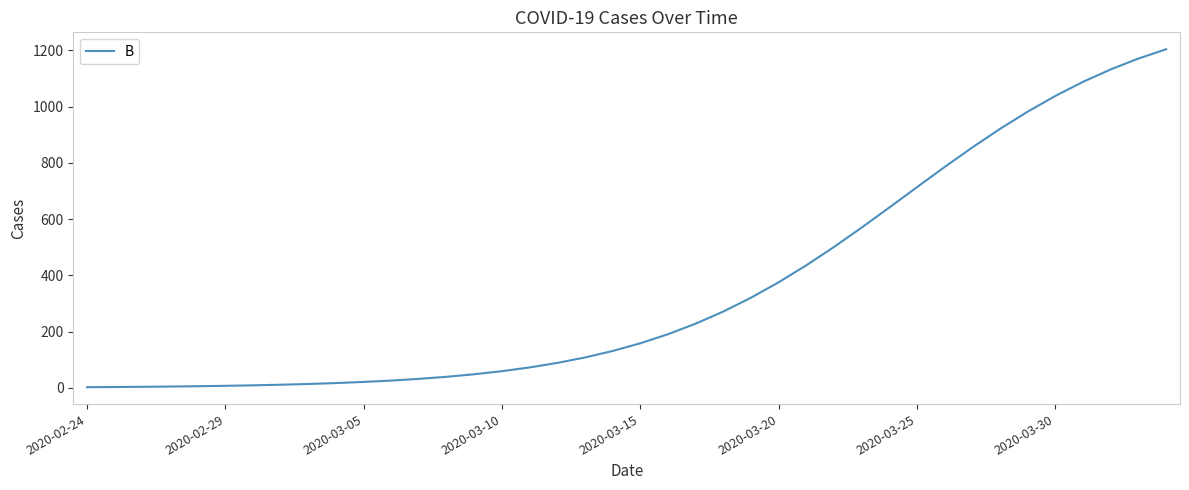

What is the maximum value shown in the chart?

1204.2